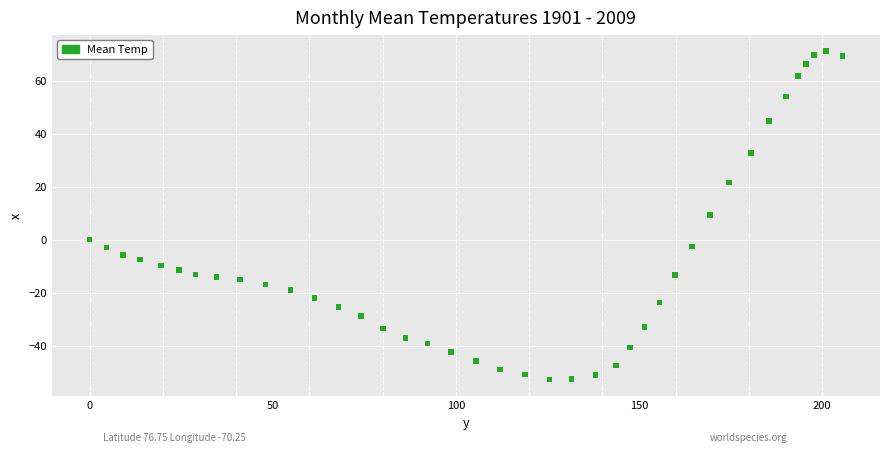

What is the range of X values (max minus min)?

205.5